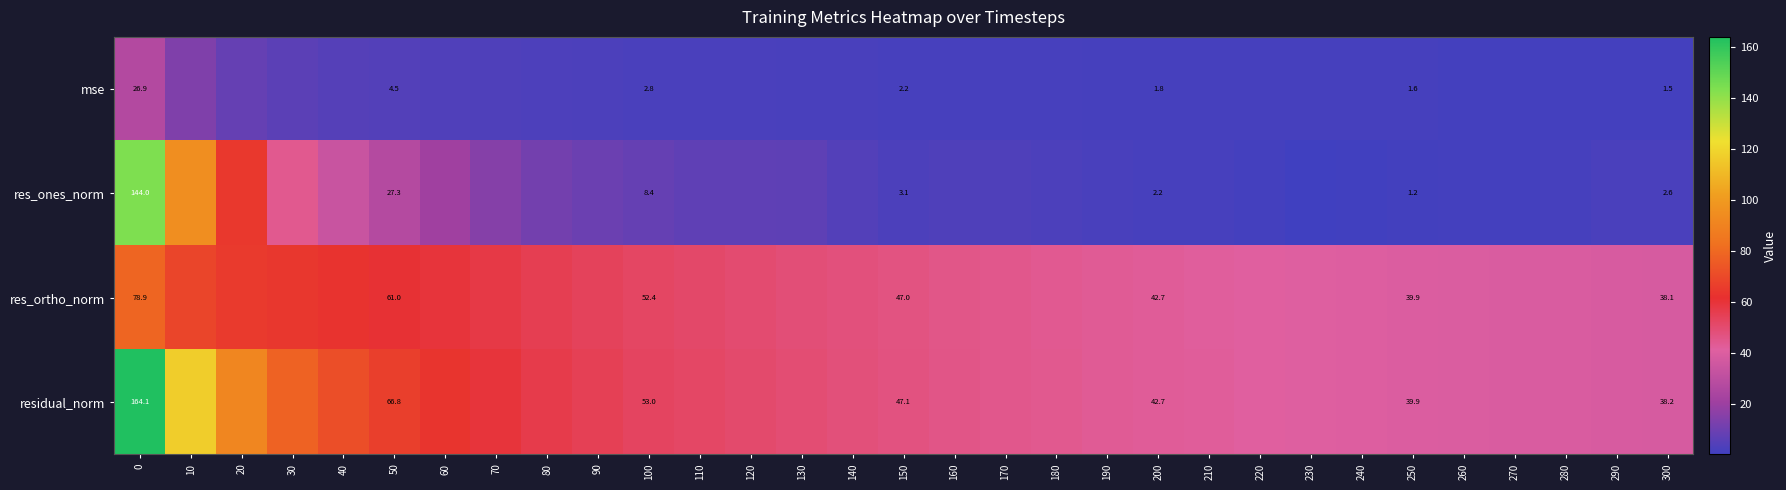

What is the minimum value for row_0?

1.5